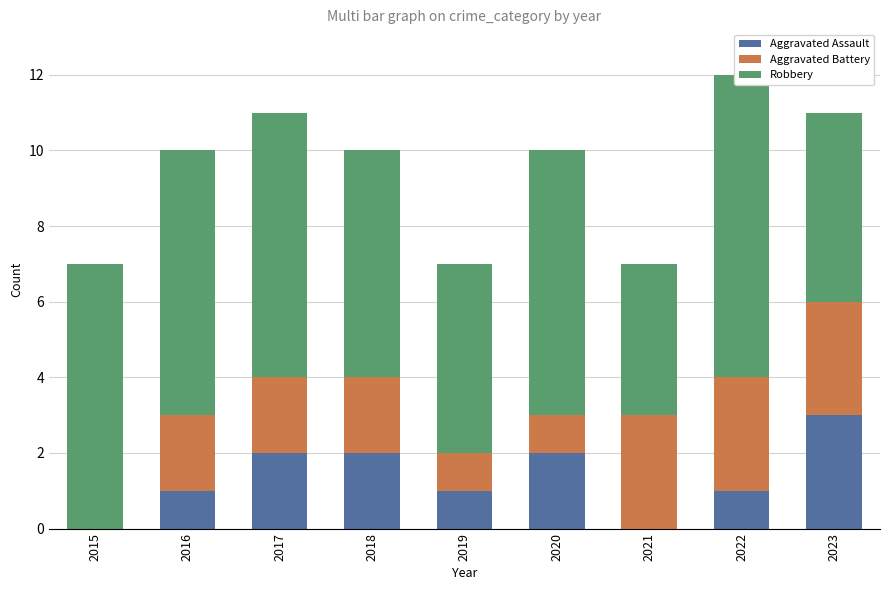

Which has a higher value, 2020 or 2019?

2020